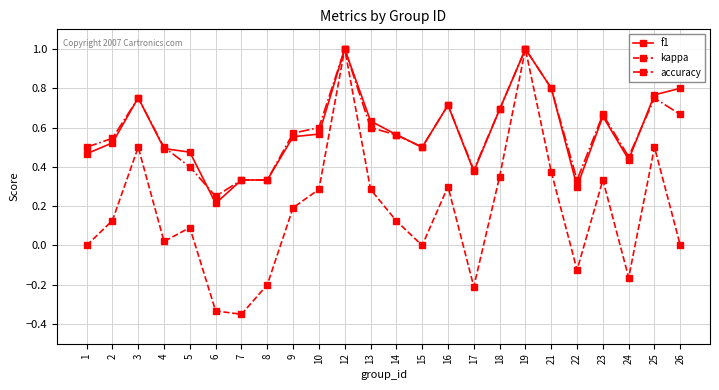

What is the maximum value shown in the chart?

1.0